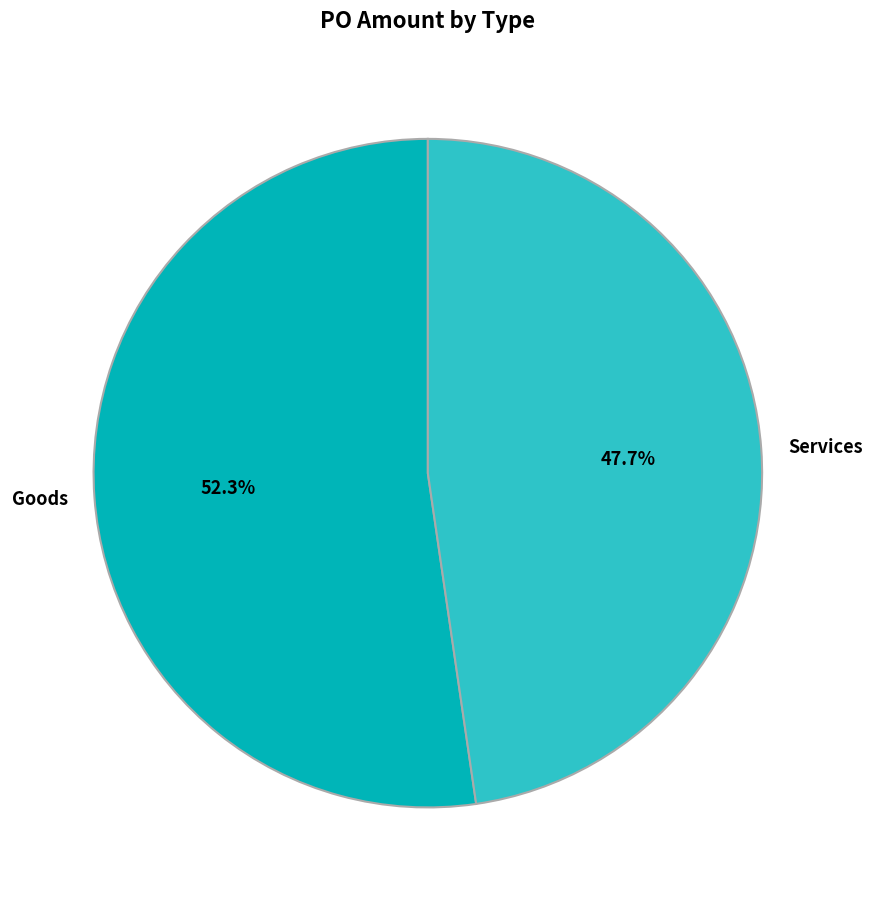

To the nearest percent, what is the difference between the Goods and Services slice percentages?

5%